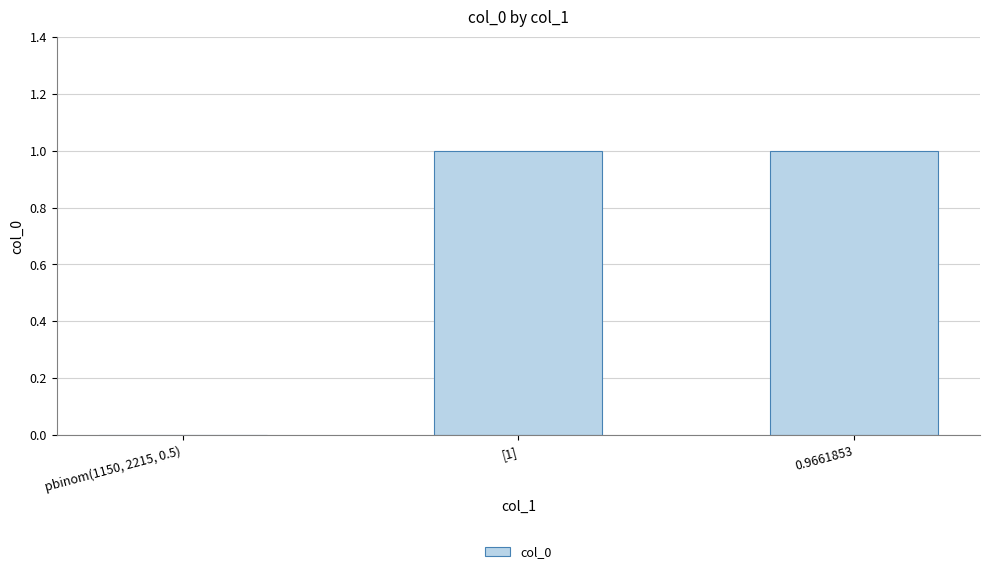

What is the change in value from pbinom(1150, 2215, 0.5) to 0.9661853?

+1